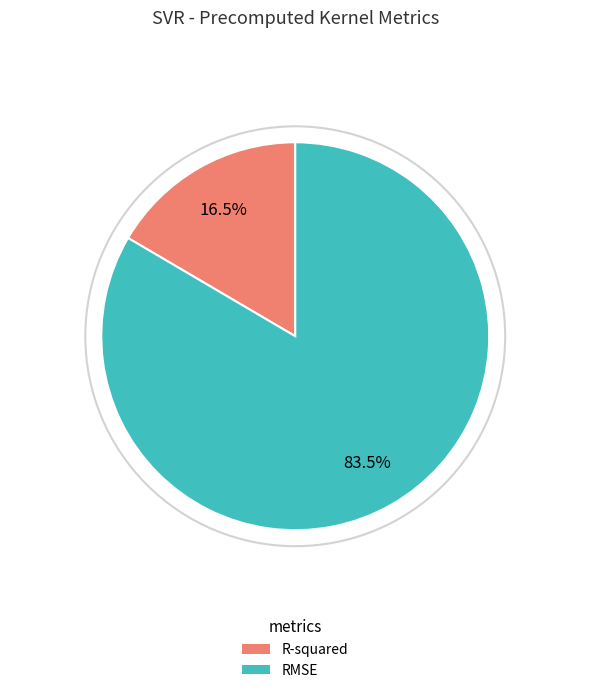

Rank the categories by value from highest to lowest.

RMSE, R-squared